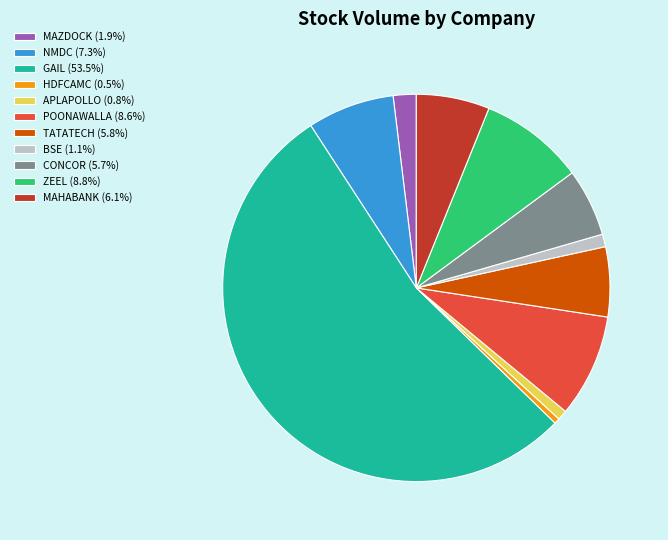

Approximately how many times larger is the value at GAIL (53.5%) compared to BSE (1.1%)?

50.8